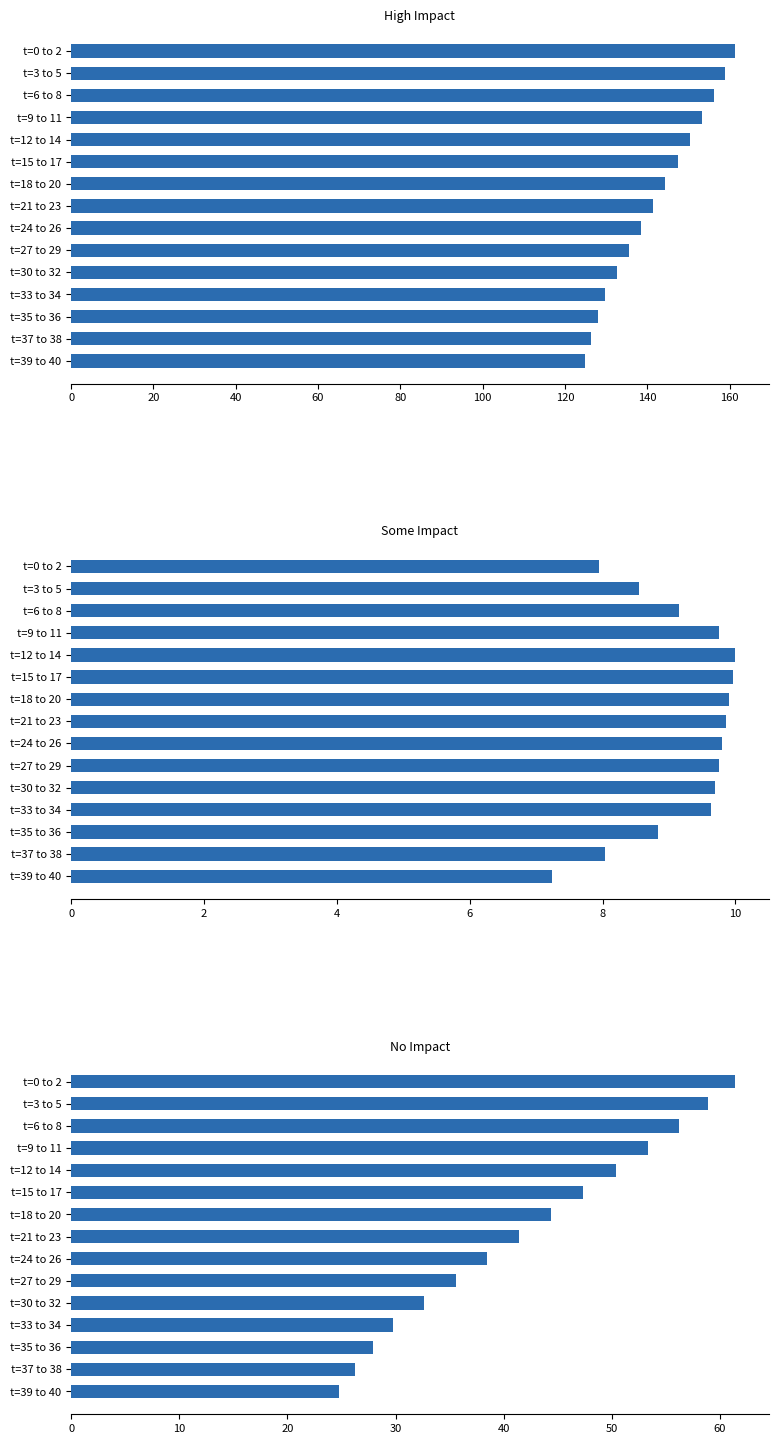

What is the maximum value shown in the chart?

161.4